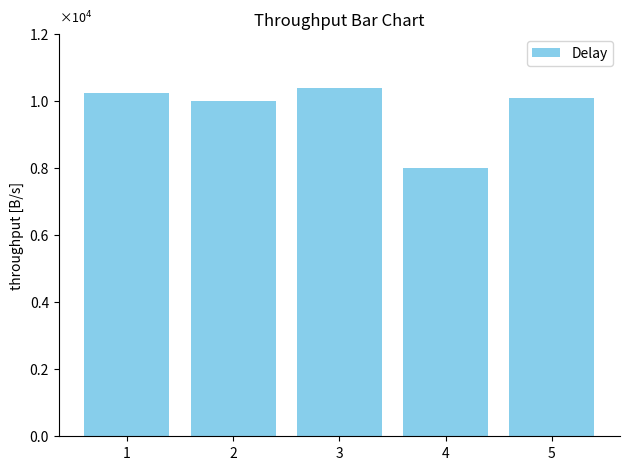

Read the value at 5, to the nearest 100.

10100